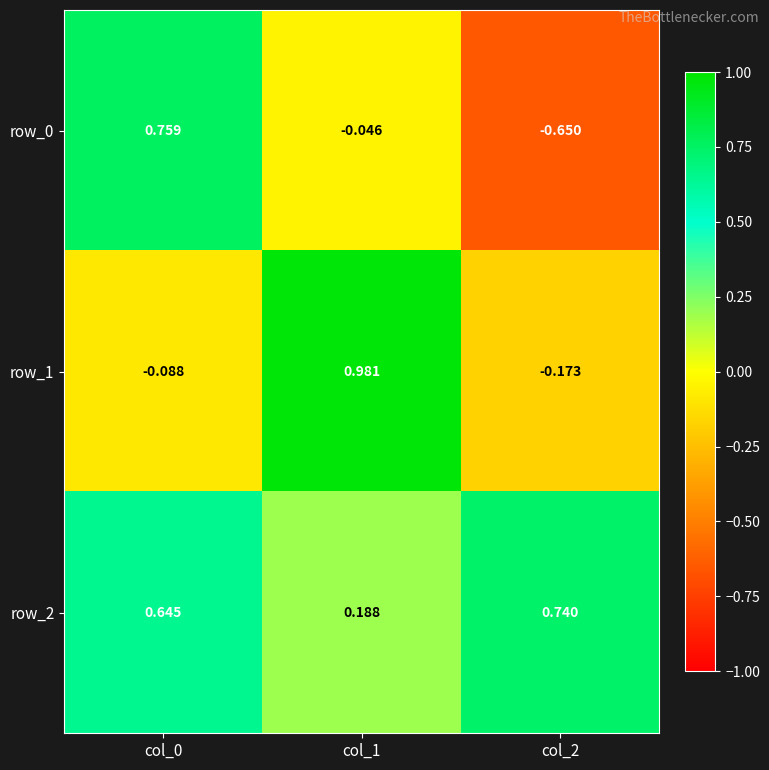

Is the value of row_0 at col_1 greater than the value of row_1 at col_0?

Yes